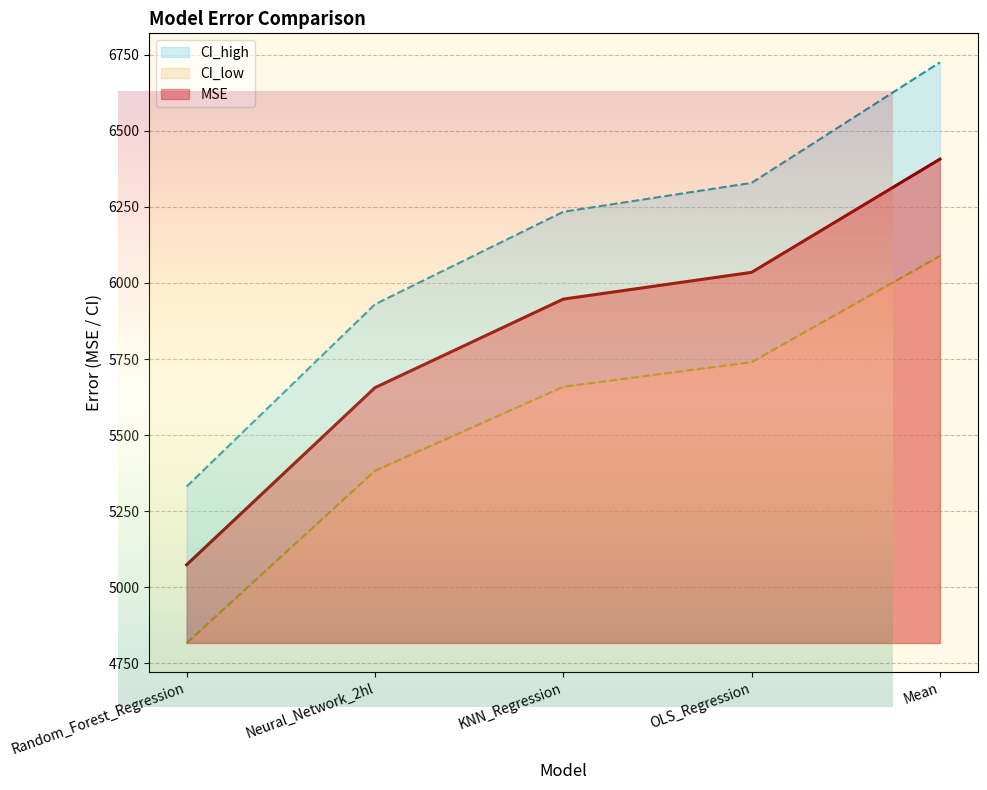

How many values in the MSE series are below 5947?

2